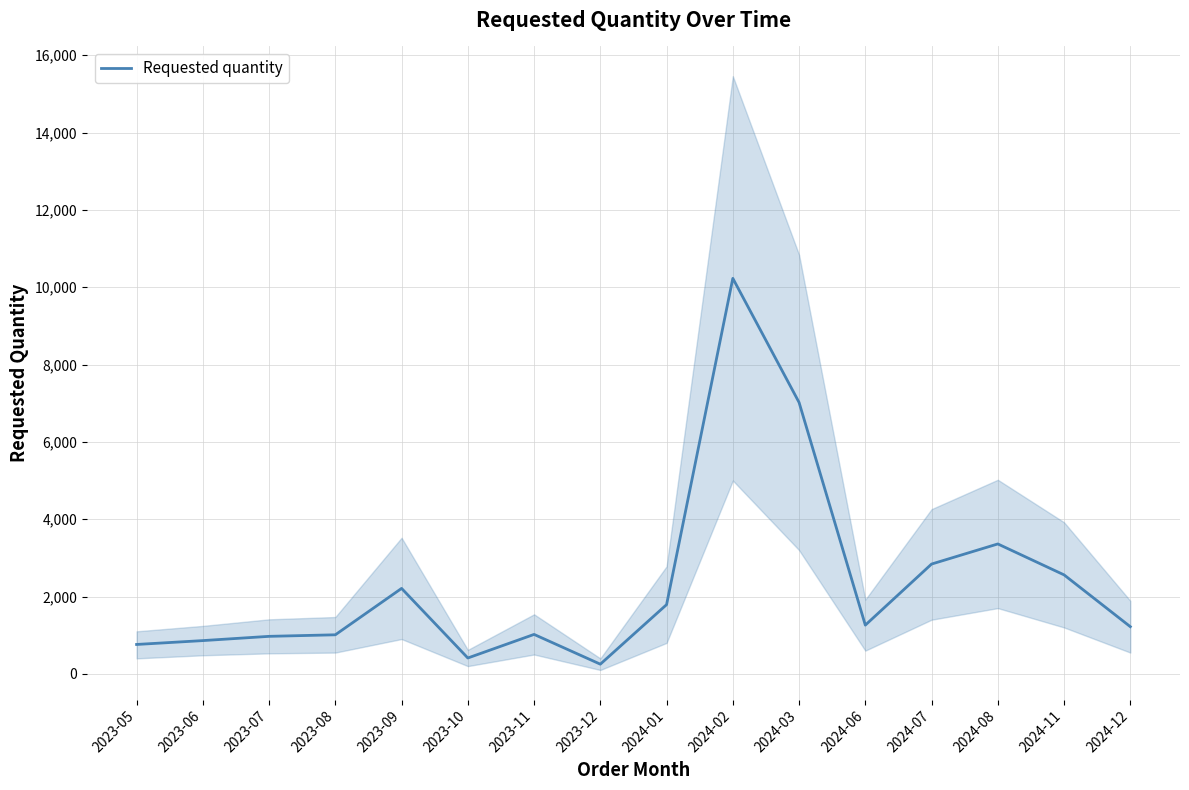

Where is the first local maximum?

2023-09